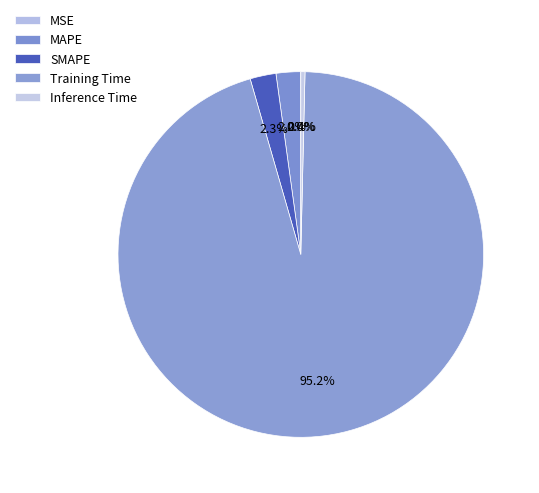

Is it true that SMAPE is 2% of the pie?

True